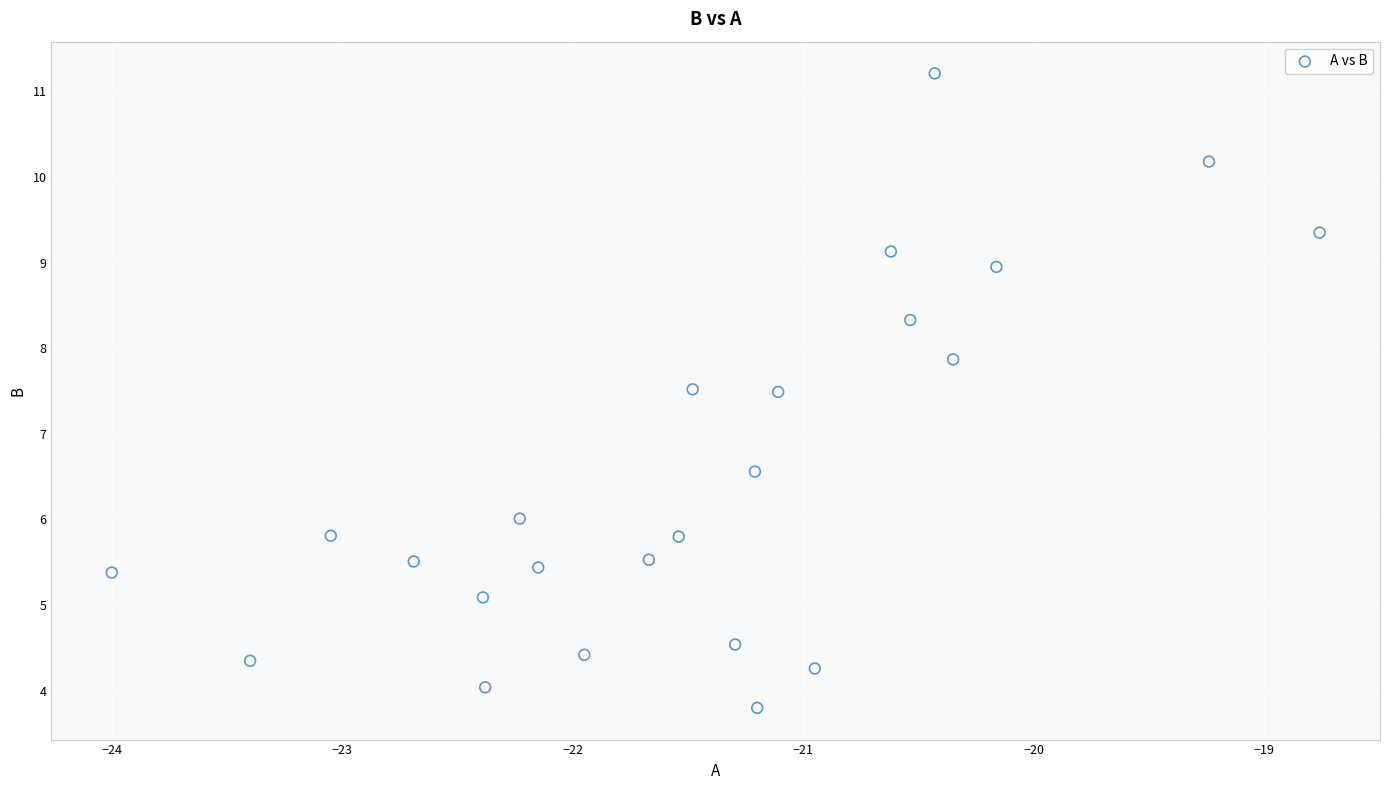

What is the range of X values (max minus min)?

5.2